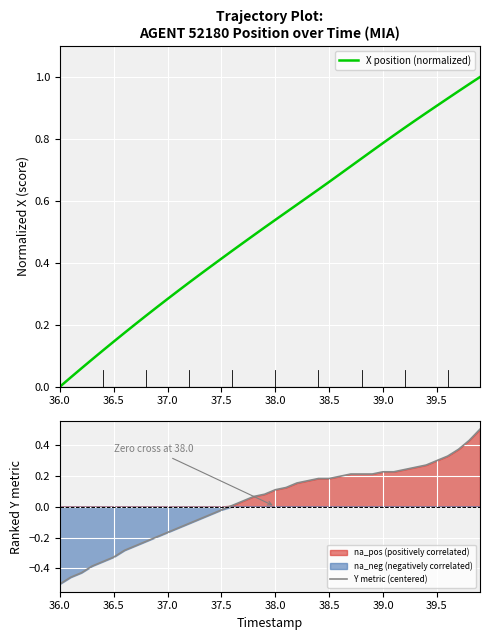

How many values in the Y metric (centered) series are below 0?

16